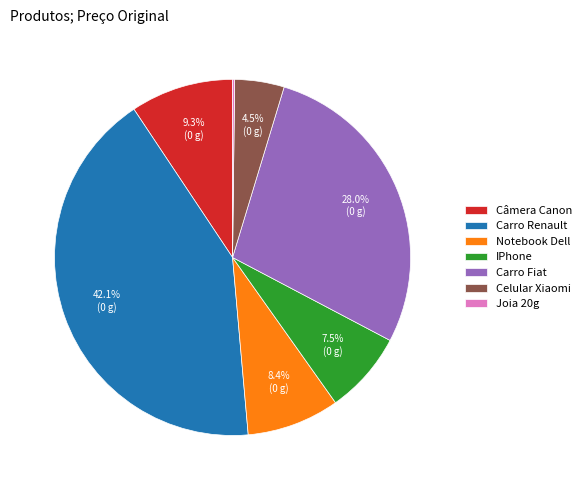

What is the largest slice in the pie chart?

Carro Renault